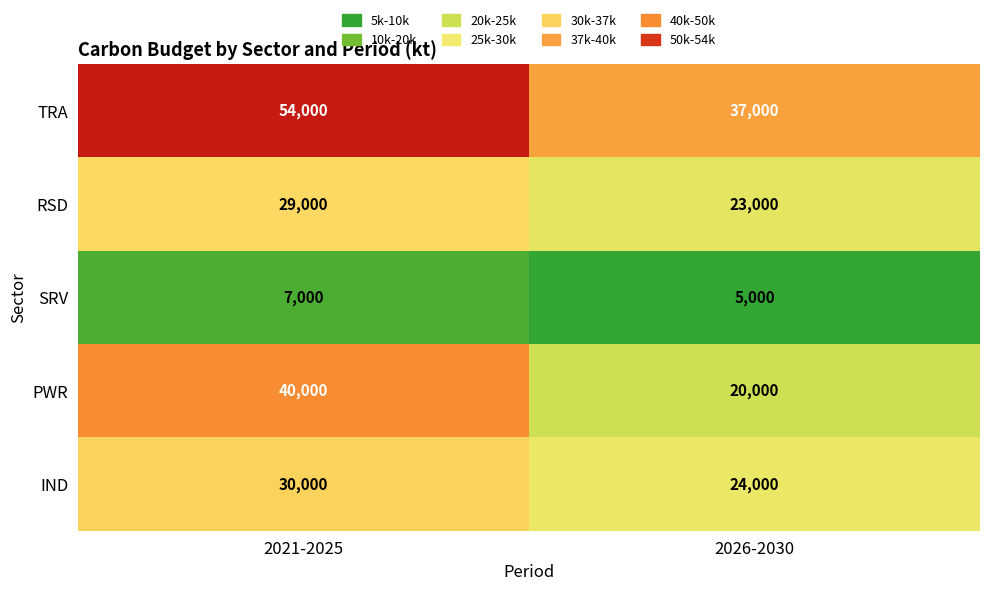

Reading right to left, list all the values displayed in this chart.

TRA: 2026-2030=37000	2021-2025=54000
RSD: 2026-2030=23000	2021-2025=29000
SRV: 2026-2030=5000	2021-2025=7000
PWR: 2026-2030=20000	2021-2025=40000
IND: 2026-2030=24000	2021-2025=30000